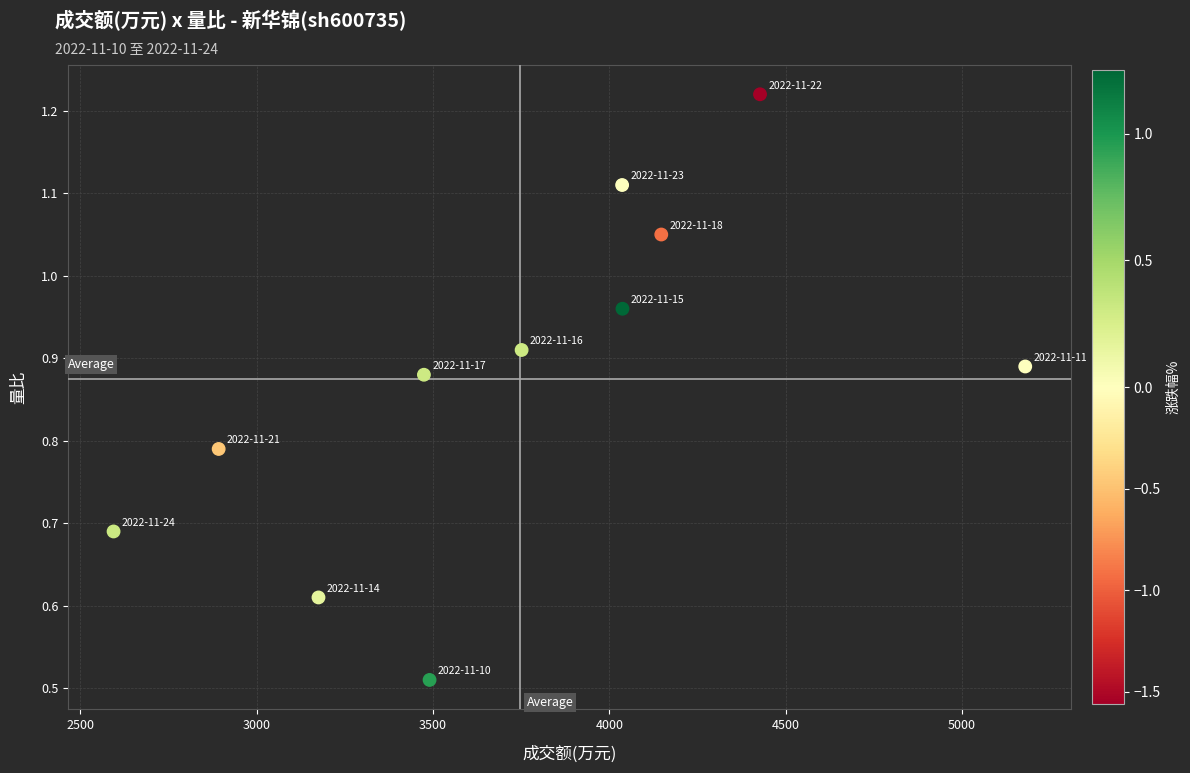

What is the average X value?

3745.6